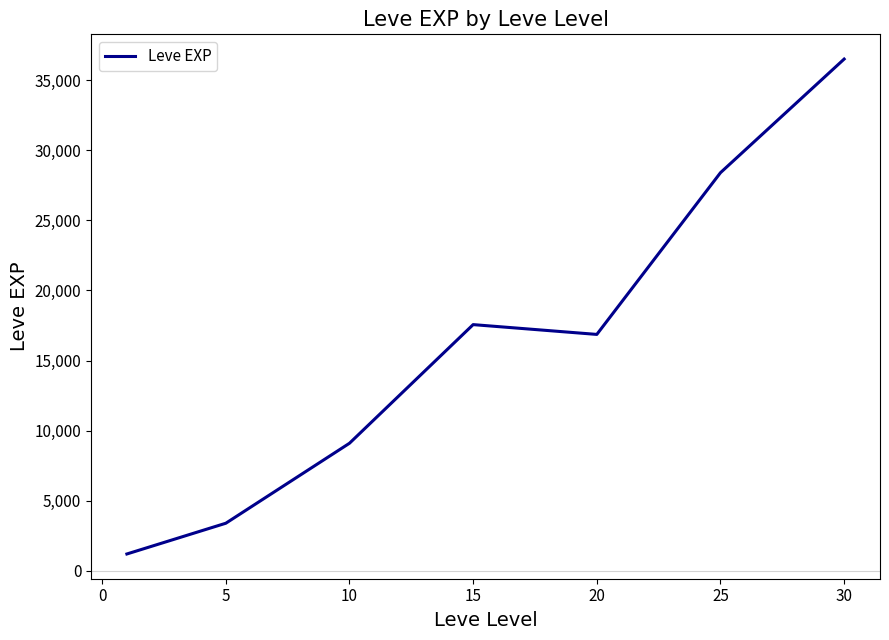

What is the difference between the maximum and minimum values?

35279.2